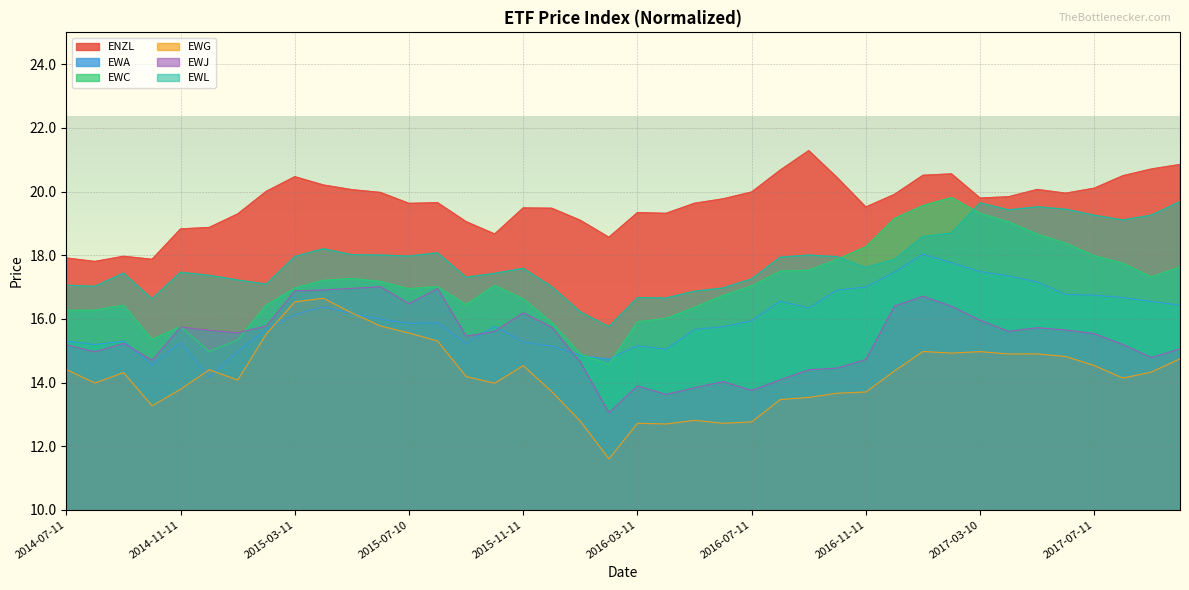

At which label does EWL reach its minimum?

2016-02-11